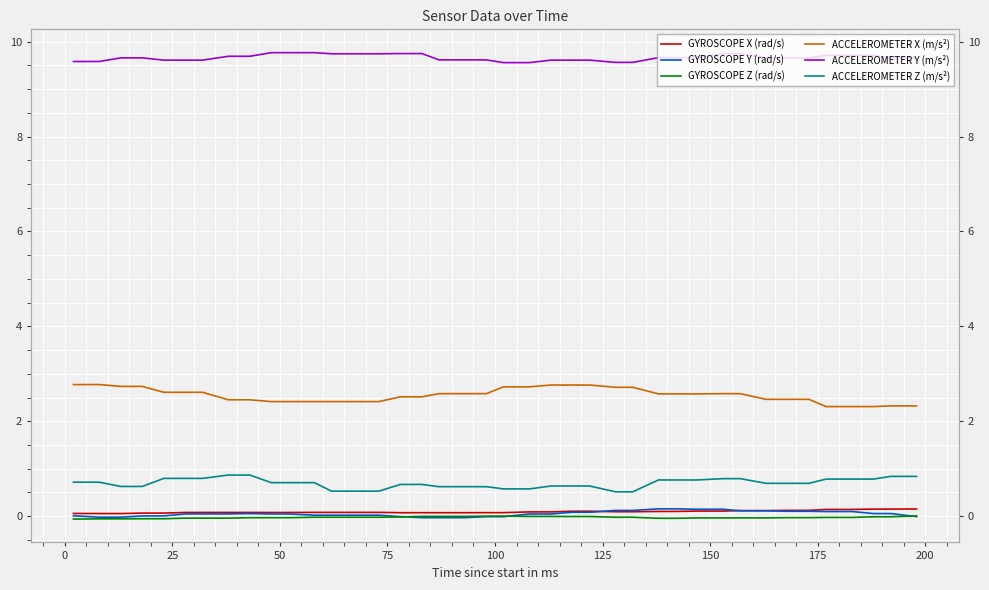

What is the value of the ACCELEROMETER Z (m/s²) point at the 39th from the left?

0.8